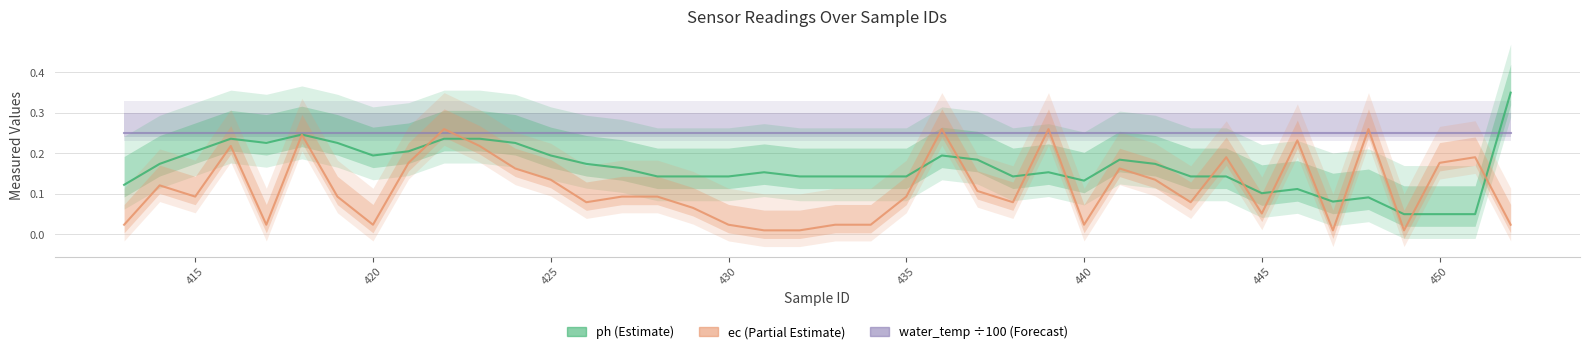

Which series has the largest total across all categories?

water_temp (÷100)